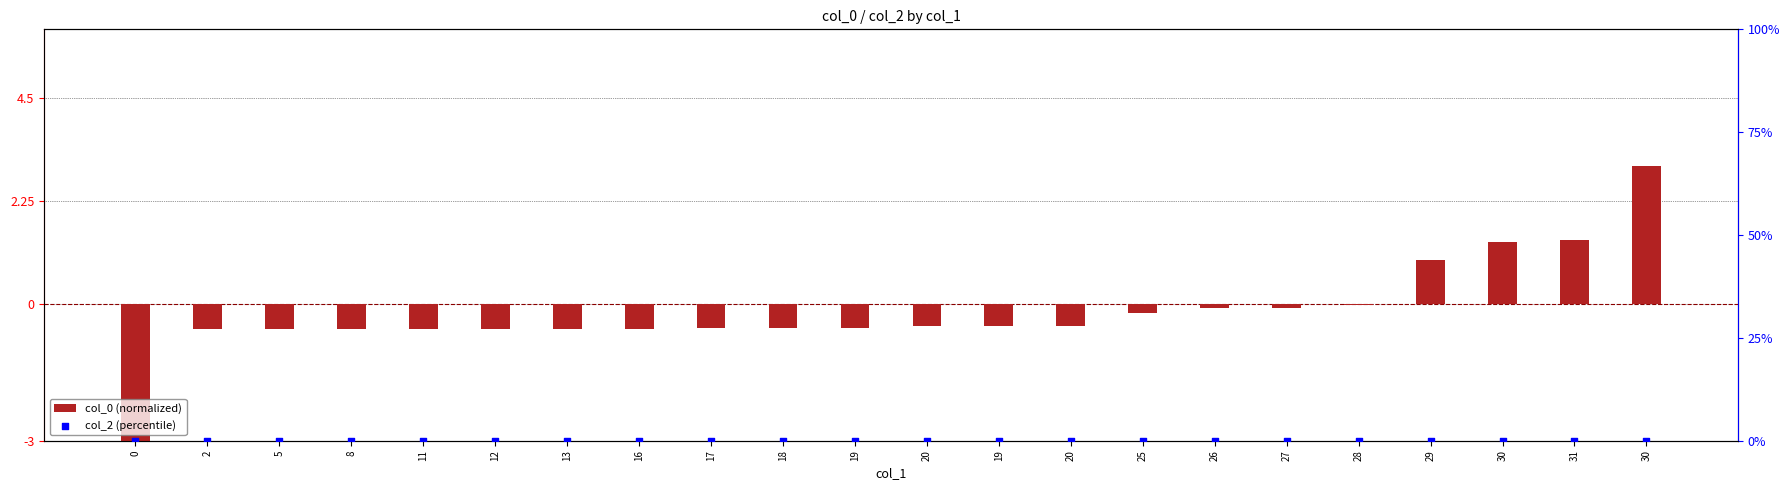

Which series reaches the maximum Y coordinate?

col_0 (normalized)